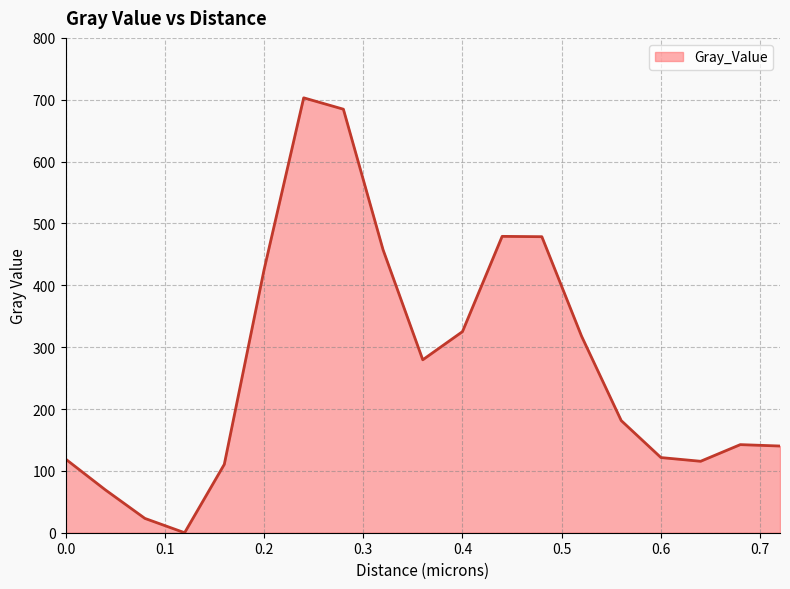

How many distinct data groups are displayed?

1